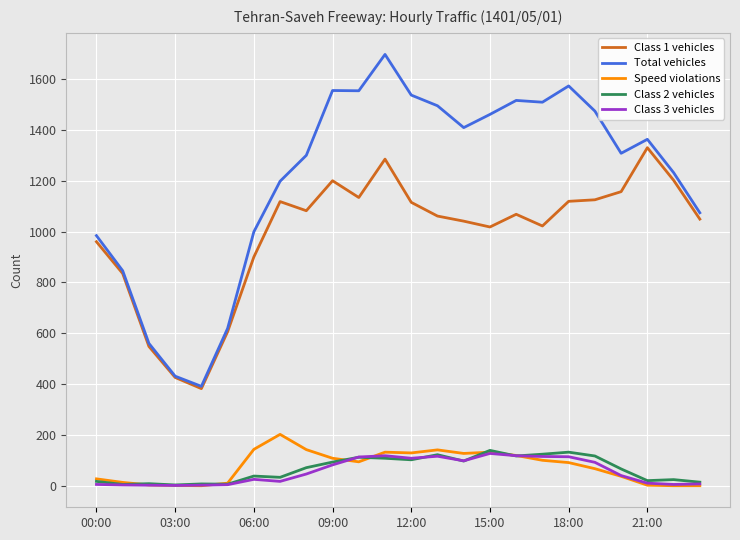

True or false: Total vehicles and Class 2 vehicles intersect in this chart.

False